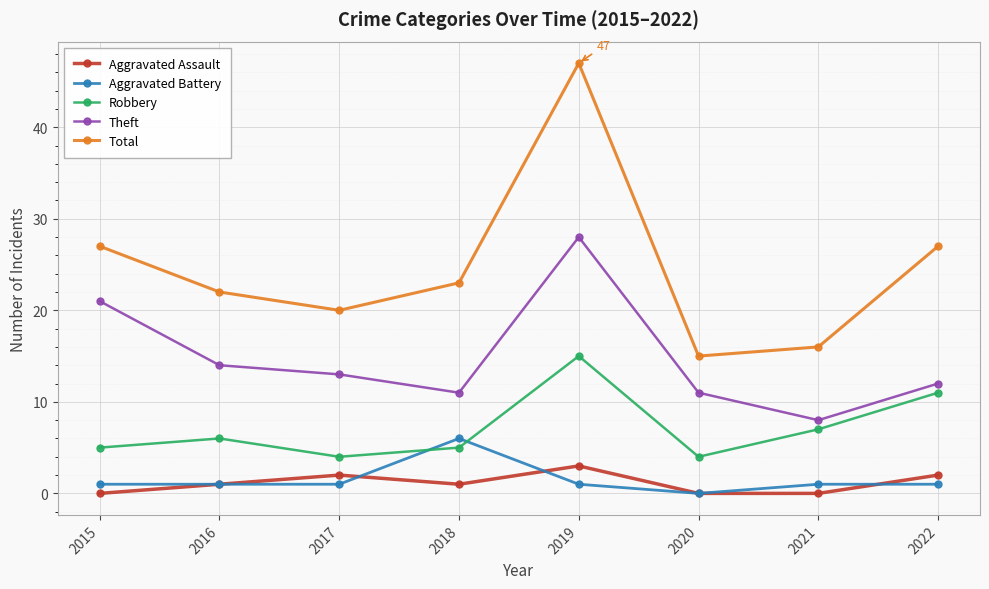

How many data points in Total are less than 23?

4